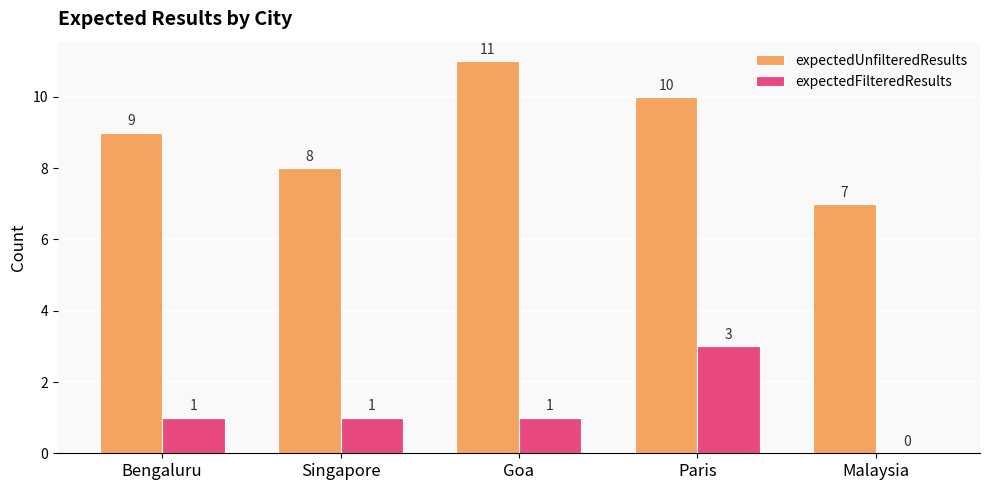

The value of expectedFilteredResults at Singapore is 2. True or false?

False